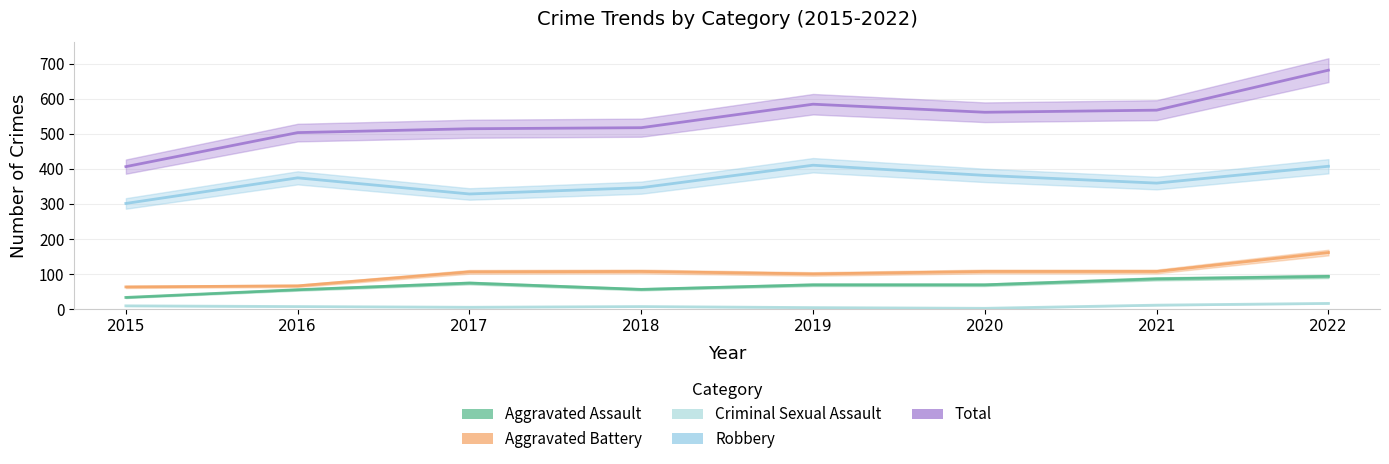

At which category is the sum across all series the highest?

2022